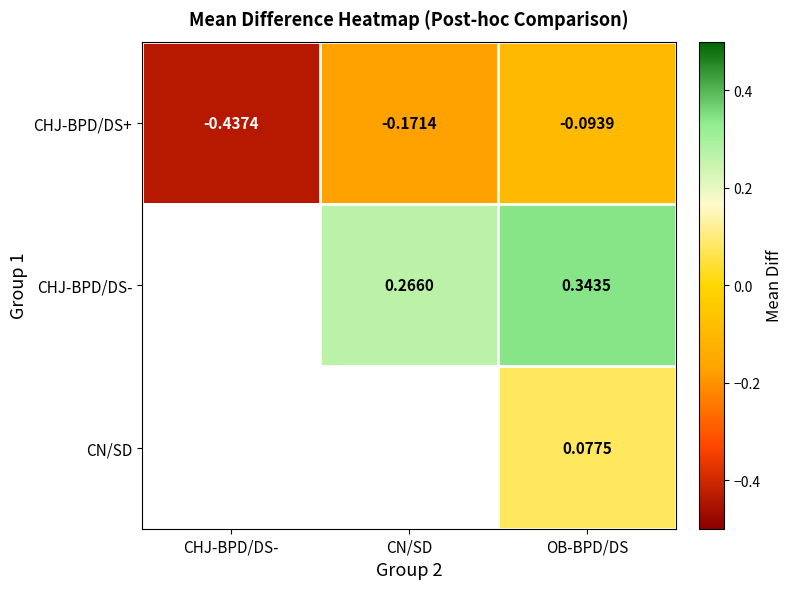

Count the number of categories in the chart.

3